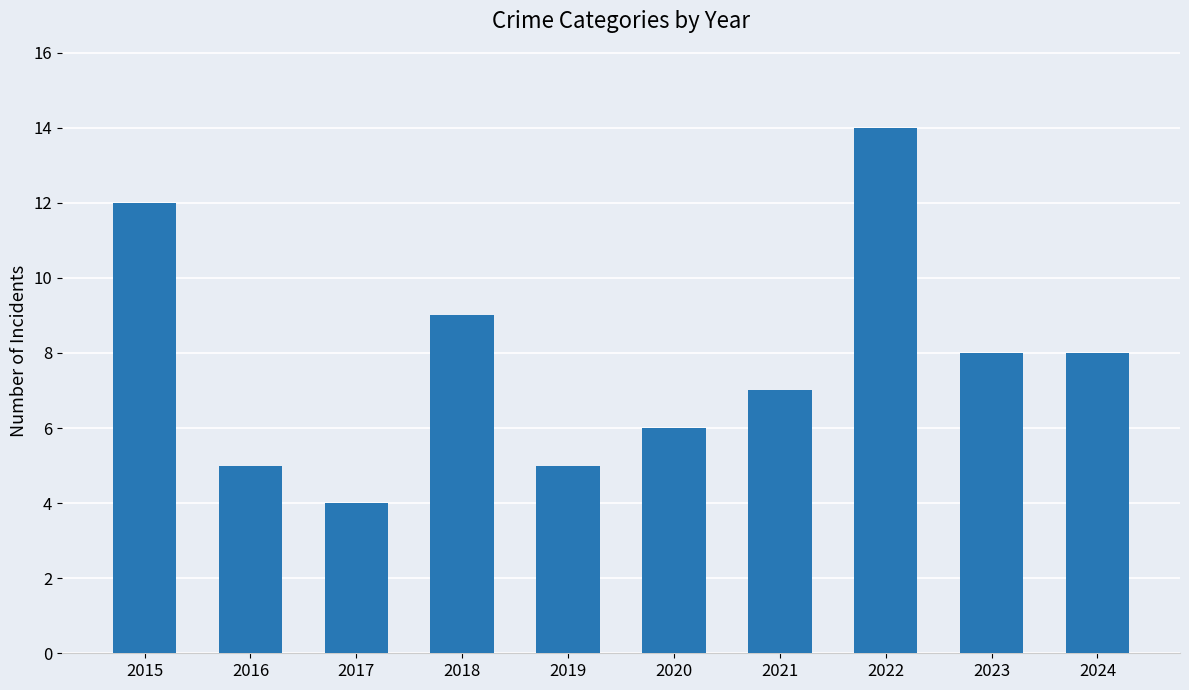

What is the value of the 3rd bar from the left?

4